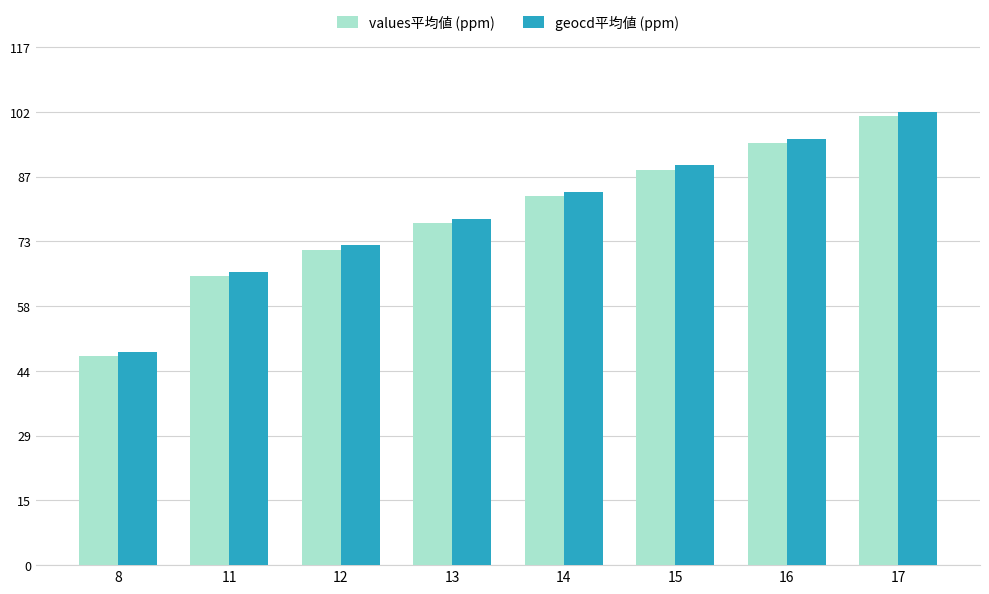

Rank the series by their maximum value, from lowest to highest.

values平均値 (ppm), geocd平均値 (ppm)